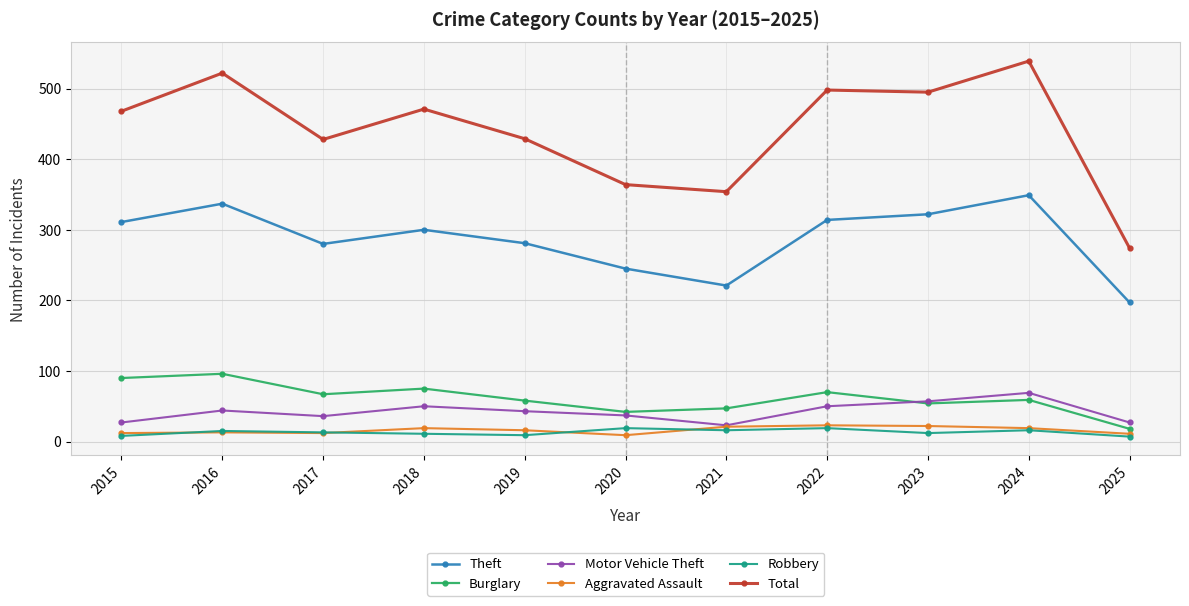

Which series has the largest total across all categories?

Total